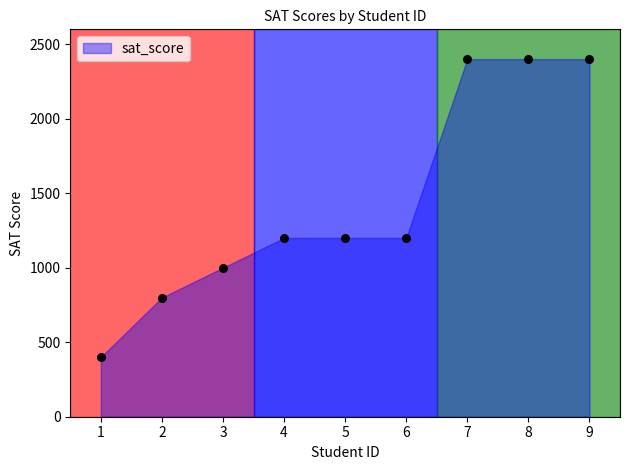

What is the range of Y values (max minus min)?

2000